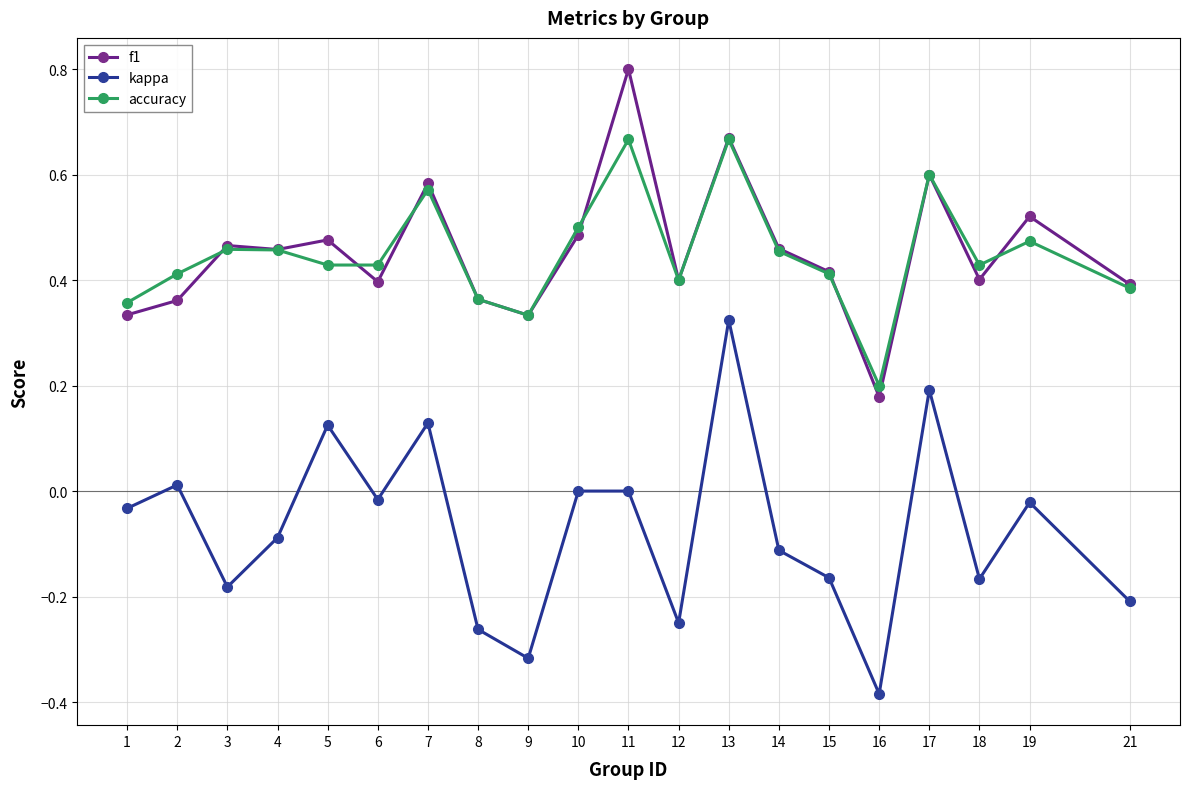

Which series has the largest range (max minus min)?

kappa